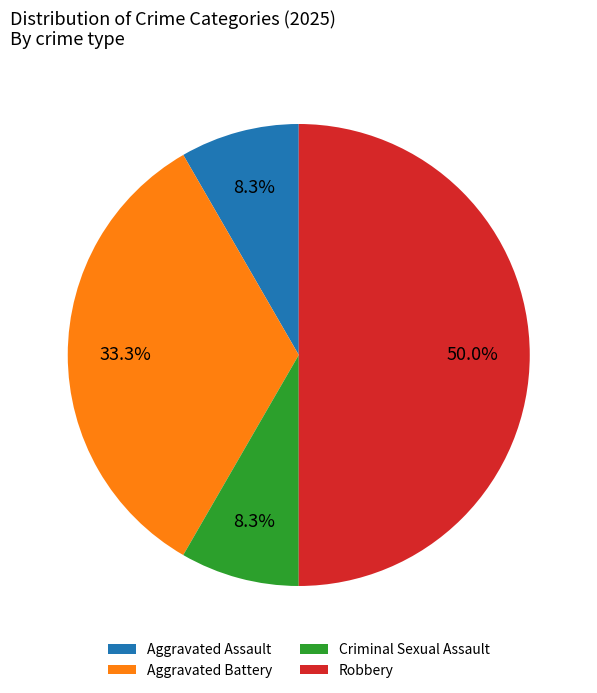

To the nearest percent, what is the difference between the Robbery and Criminal Sexual Assault slice percentages?

42%